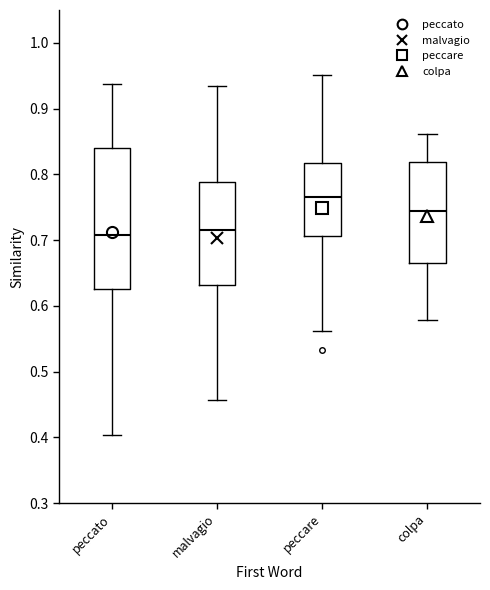

Reading left to right, transcribe this box plot: for each box, give where its median line is, the range the box spans, and where its two whiskers end, as read against the y-axis. The values are not printed on the chart, so give them approximately, as read against the axis.

peccato: median 0.71, box 0.63 to 0.84, whiskers 0.40 to 0.94
malvagio: median 0.72, box 0.63 to 0.79, whiskers 0.46 to 0.93
peccare: median 0.77, box 0.71 to 0.82, whiskers 0.56 to 0.95
colpa: median 0.74, box 0.66 to 0.82, whiskers 0.58 to 0.86